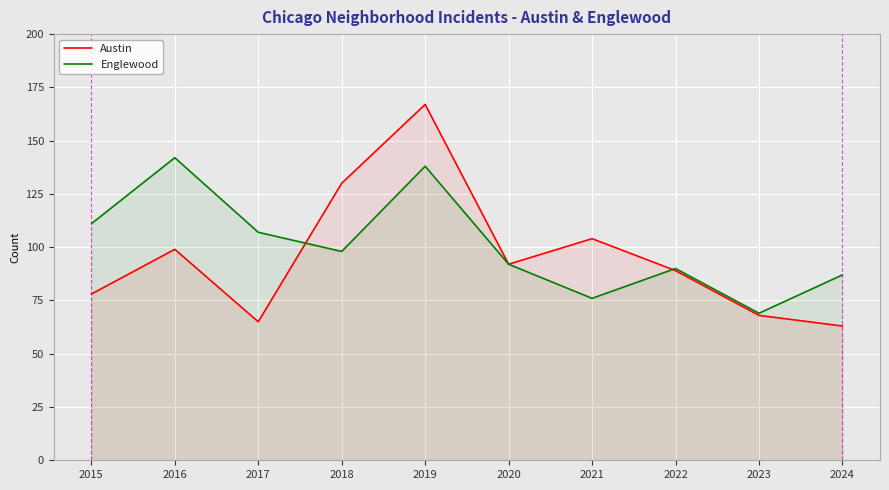

Is it true that Englewood equals 156 at 2017?

False